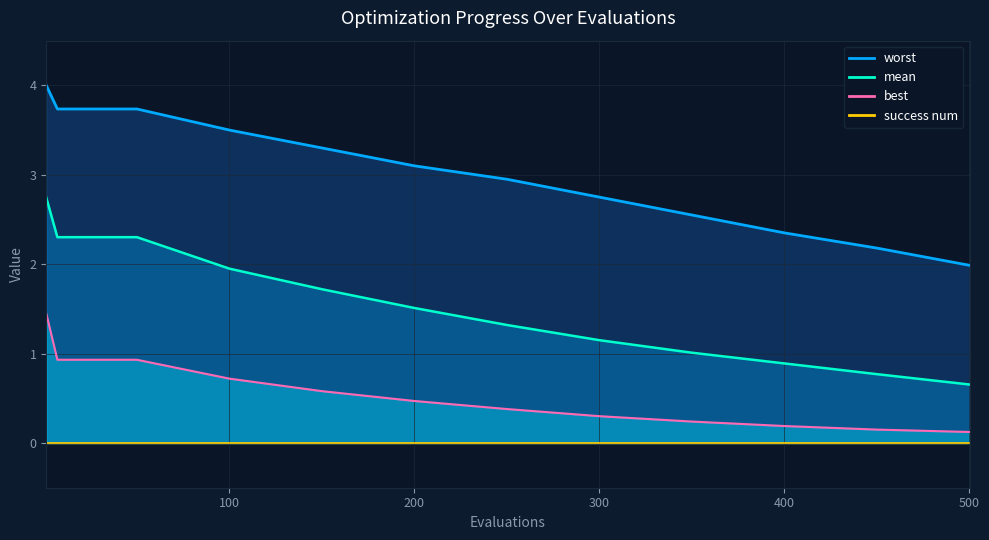

True or false: worst and best intersect in this chart.

False